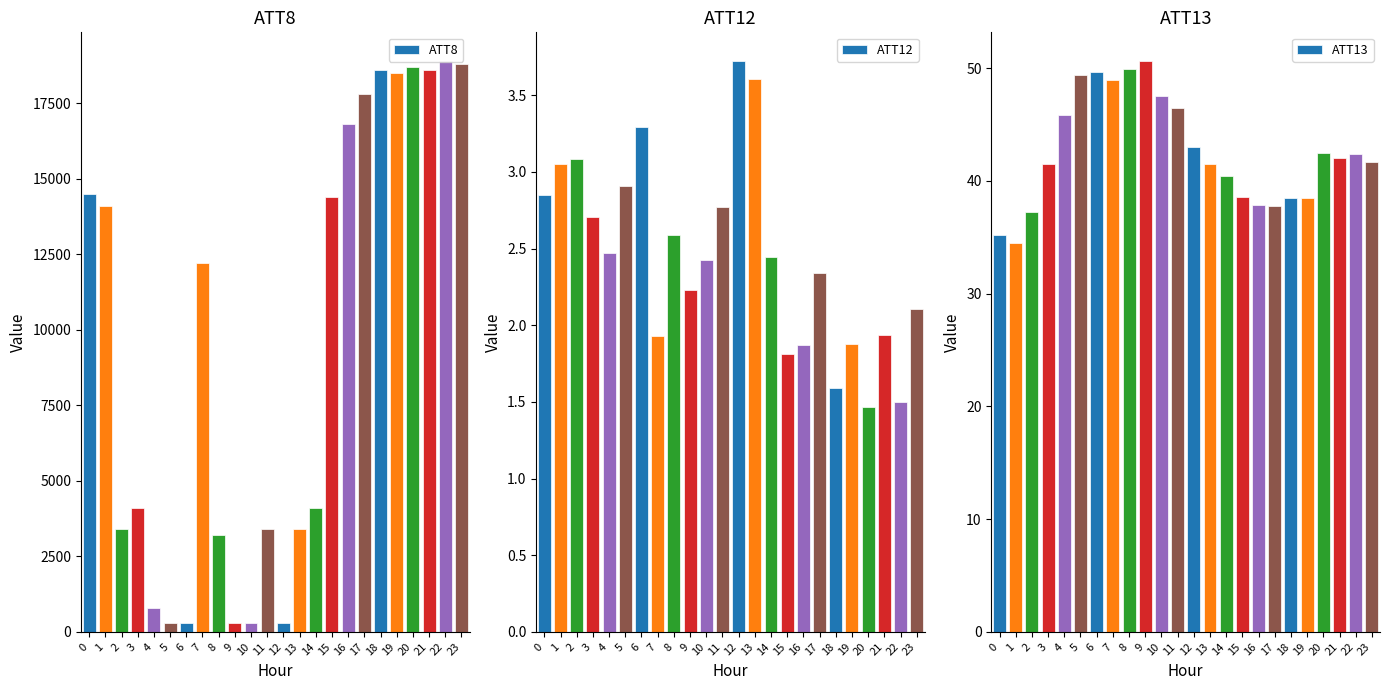

Which label corresponds to the smallest value in the chart?

20